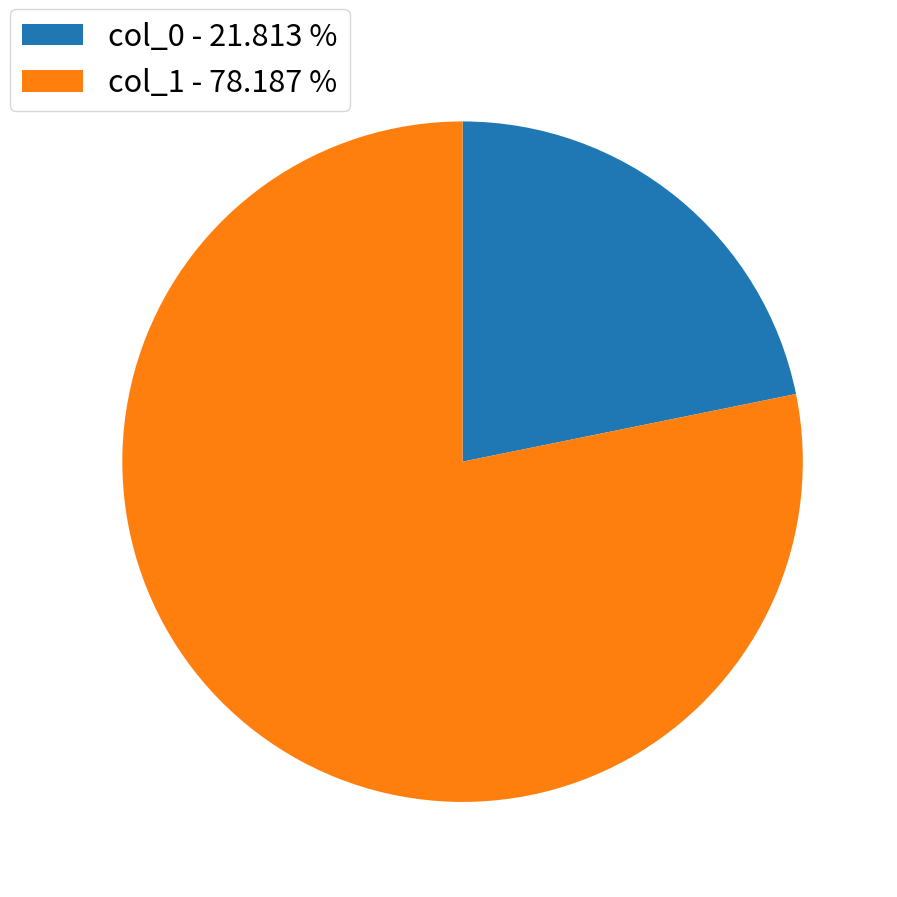

Between col_0 - 21.813 % and col_1 - 78.187 %, which is larger?

col_1 - 78.187 %